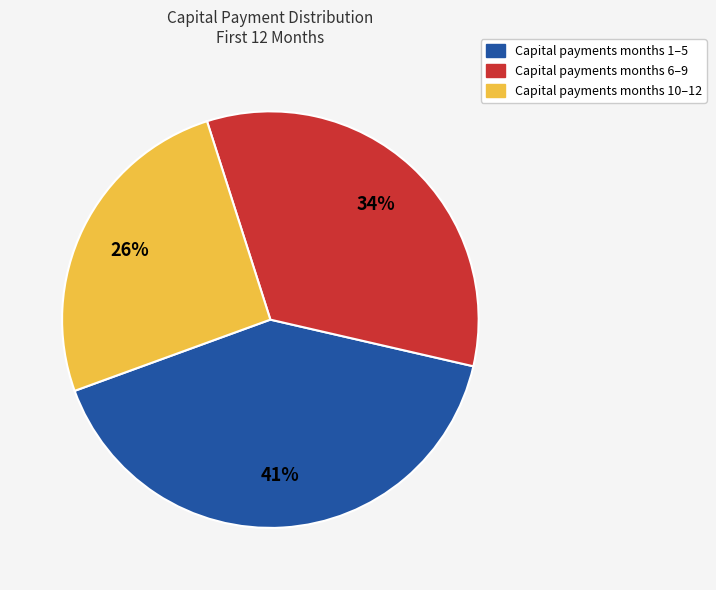

Does any single category account for the majority?

No